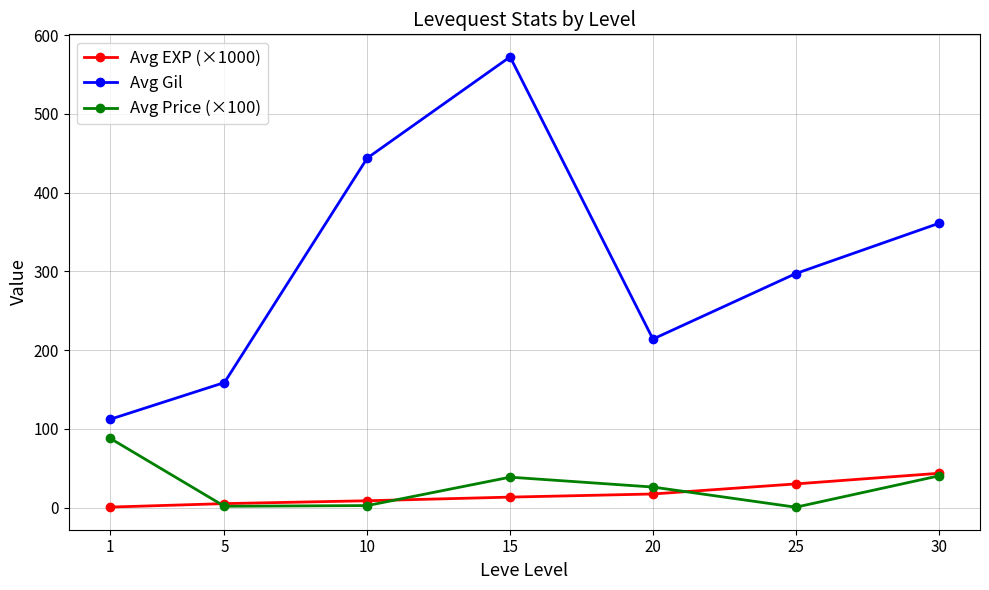

What are all the series names shown in the legend?

Avg EXP (×1000), Avg Gil, Avg Price (×100)